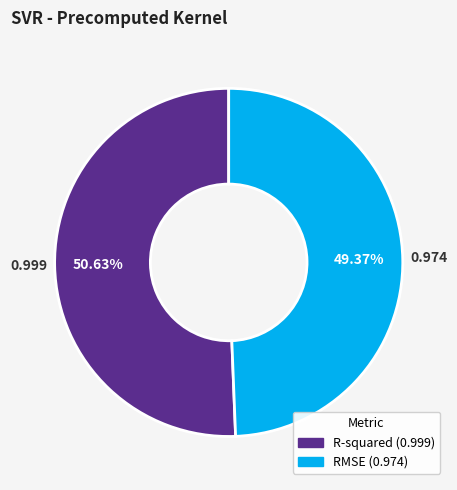

Which slice is the largest?

R-squared